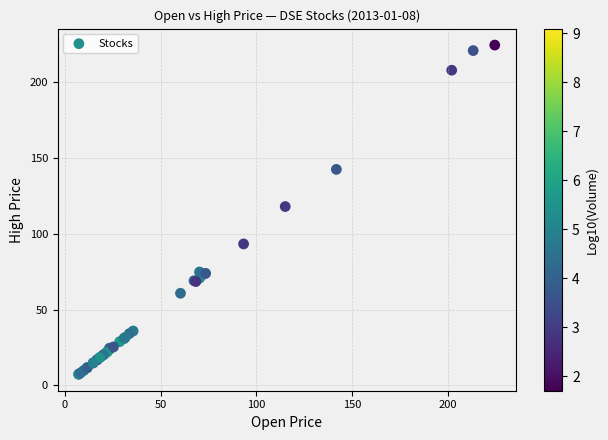

What Y value in the scatter plot is closest to 115?

118.0